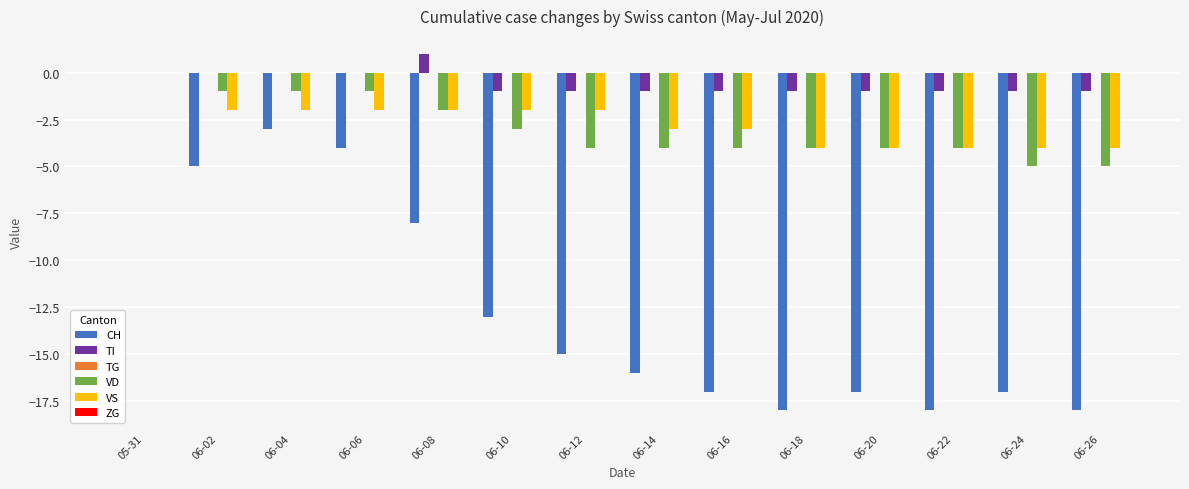

What is the sum of all VS values?

-38